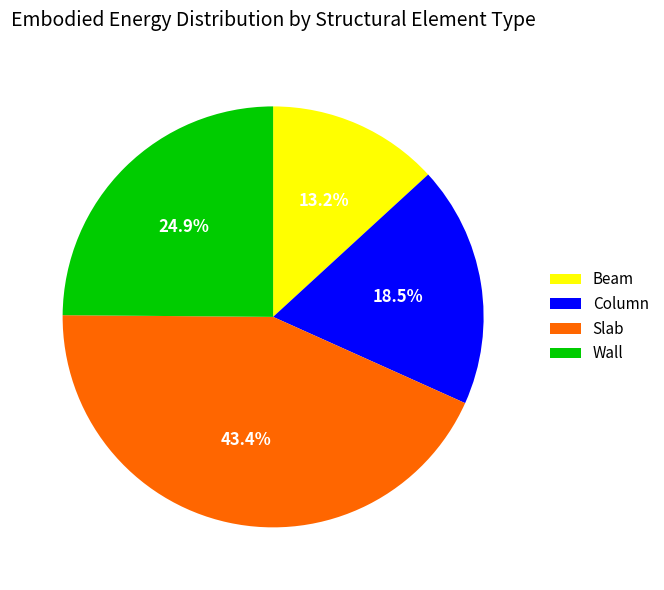

Rank the categories by value from highest to lowest.

Slab, Wall, Column, Beam